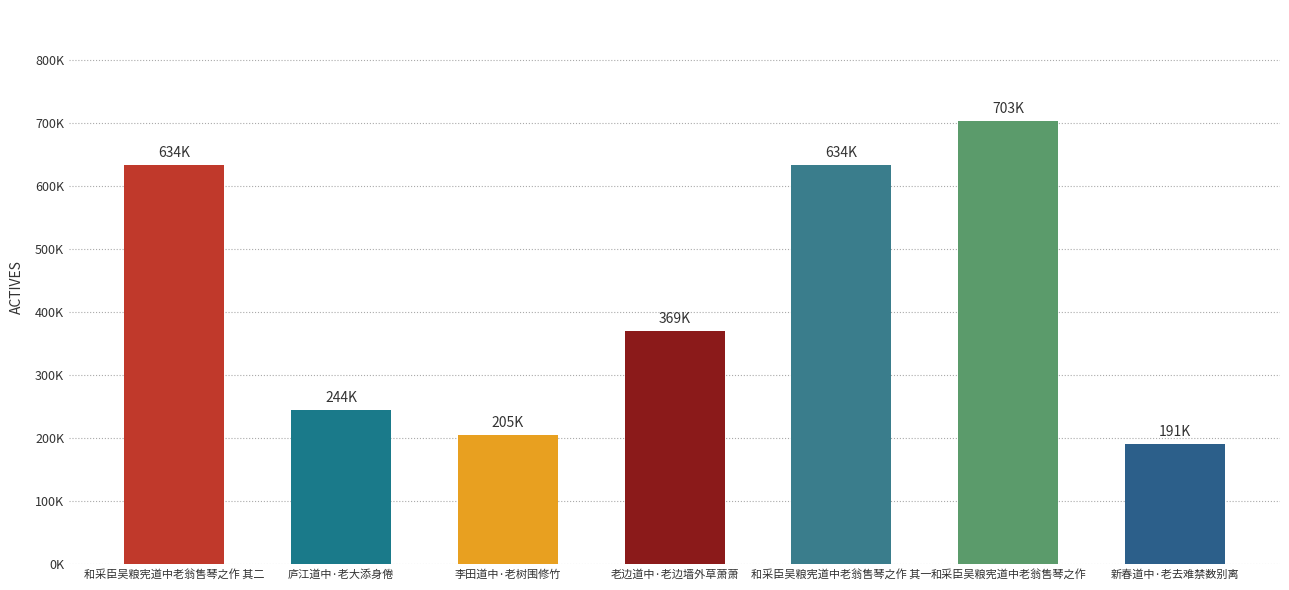

Which category has the lowest value across all series?

新春道中·老去难禁数别离